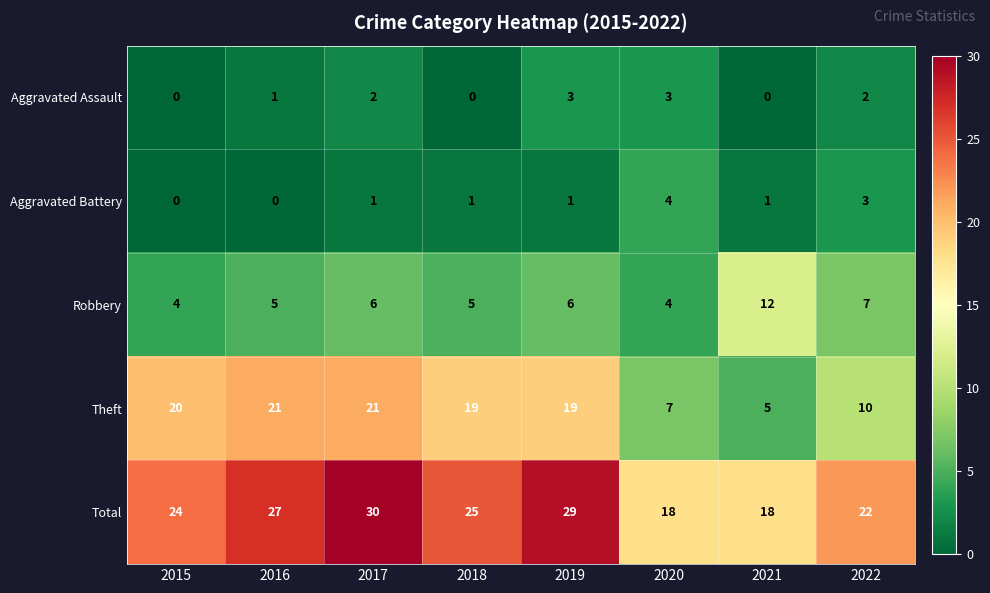

At 2017, list the series in order from smallest to largest.

Aggravated Battery, Aggravated Assault, Robbery, Theft, Total